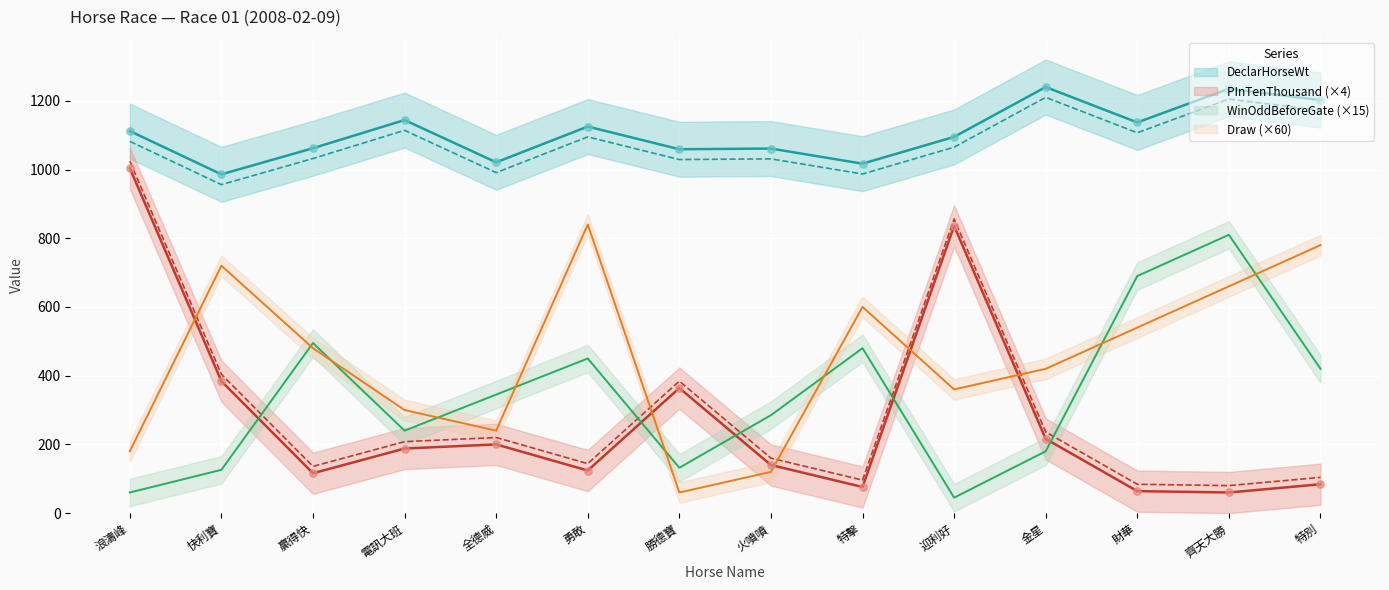

At which category is the sum across all series the highest?

齊天大勝